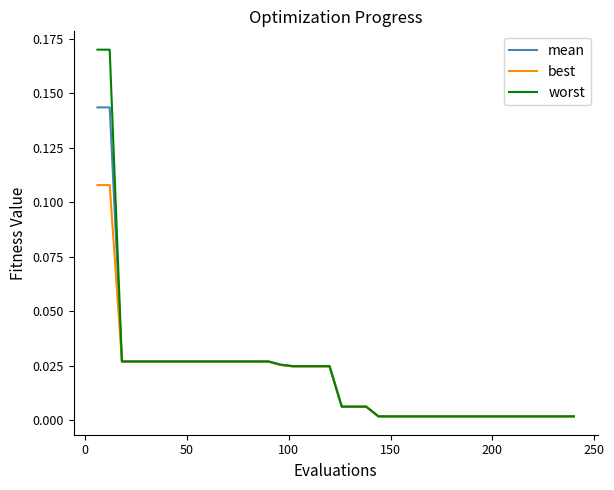

List the series in order of their peak value, highest first.

worst, mean, best